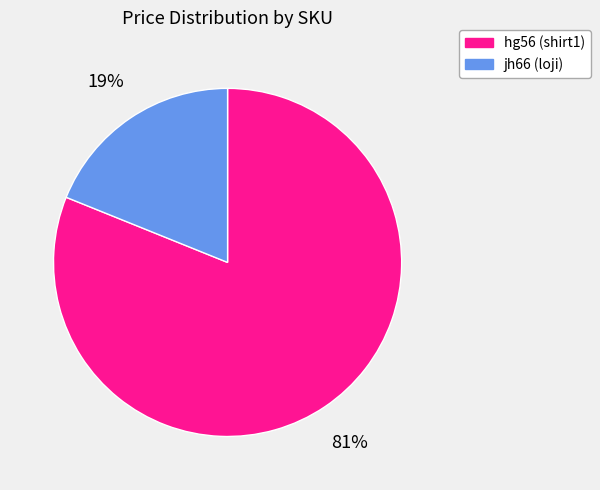

Do jh66 and hg56 together represent more than half of the pie?

Yes